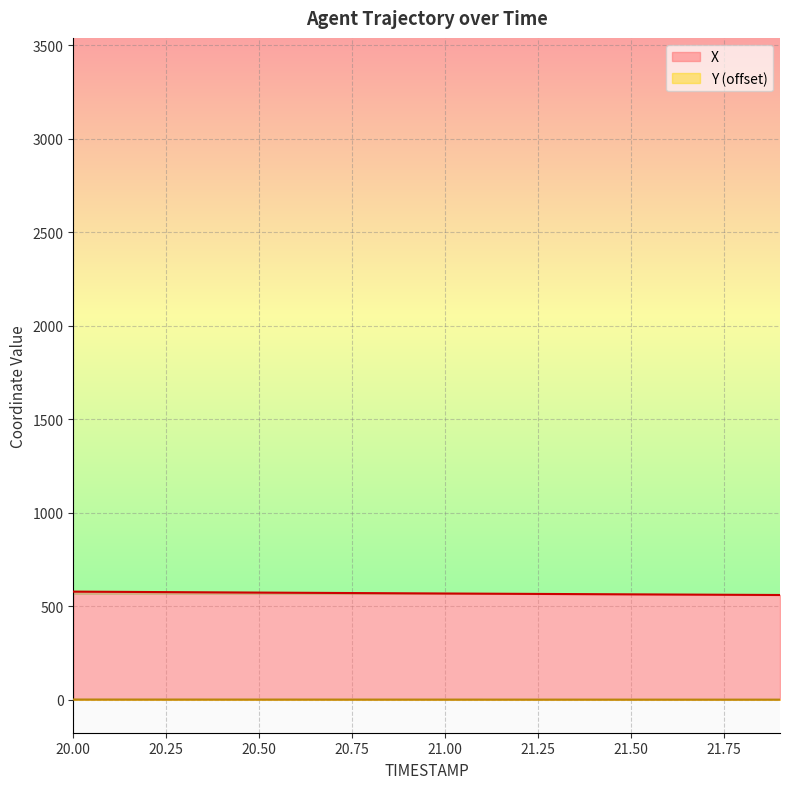

What is the sum of all Y values?

5.8